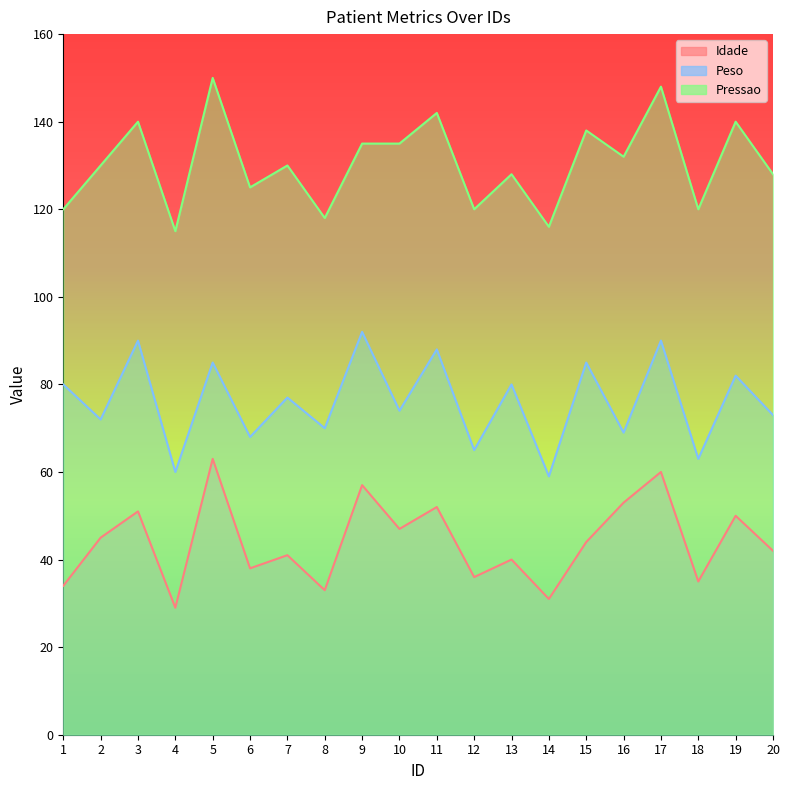

At which category does Peso reach its first local valley?

2